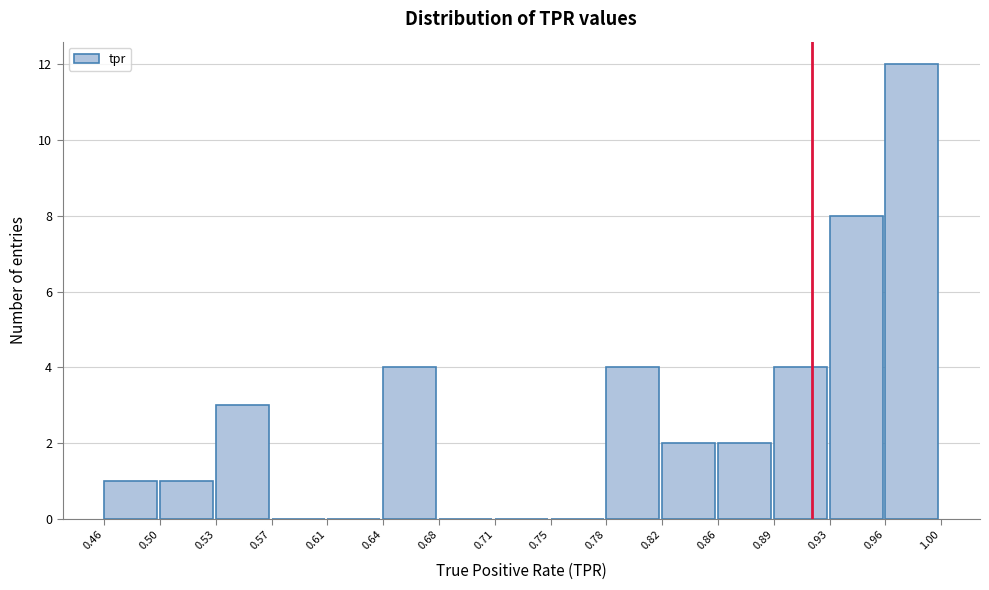

Reading left to right, transcribe this chart: for each bar, give the range it covers on the x-axis and its height. The values are not printed on the chart, so give them approximately, as read against the axis.

0.46 to 0.50: 1
0.50 to 0.53: 1
0.53 to 0.57: 3
0.57 to 0.61: 0
0.61 to 0.64: 0
0.64 to 0.68: 4
0.68 to 0.71: 0
0.71 to 0.75: 0
0.75 to 0.78: 0
0.78 to 0.82: 4
0.82 to 0.86: 2
0.86 to 0.89: 2
0.89 to 0.93: 4
0.93 to 0.96: 8
0.96 to 1.00: 12